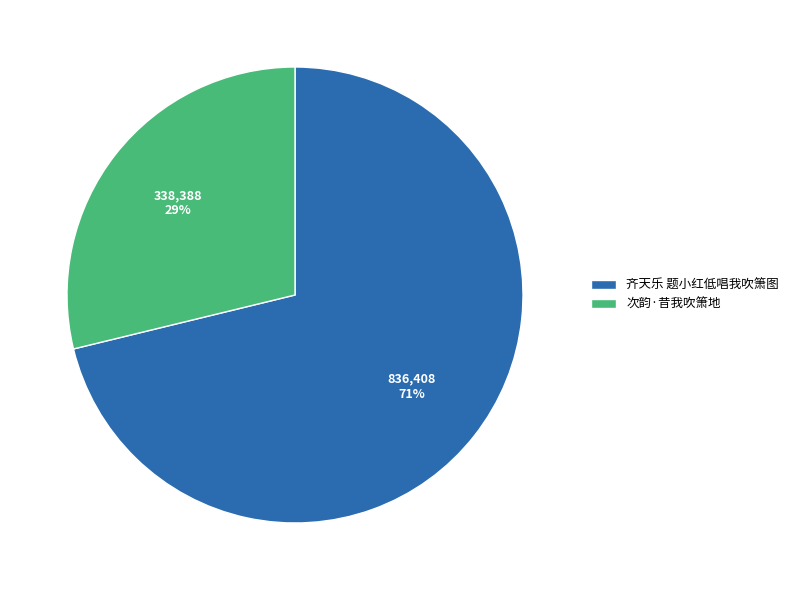

Is there any slice that represents more than half of the pie?

Yes